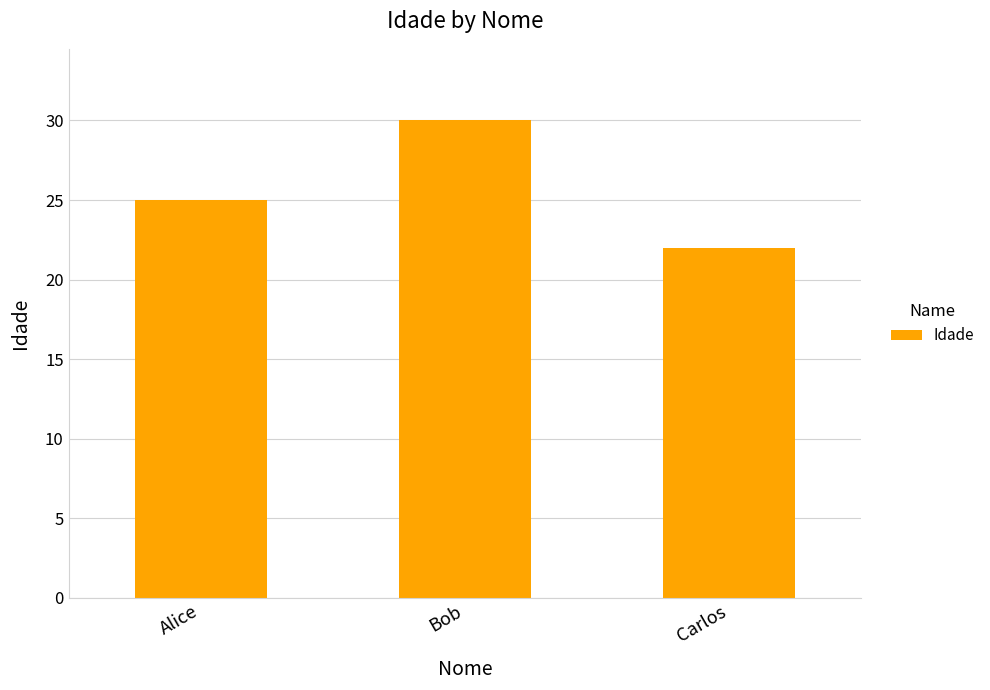

How many data points are less than 25?

1